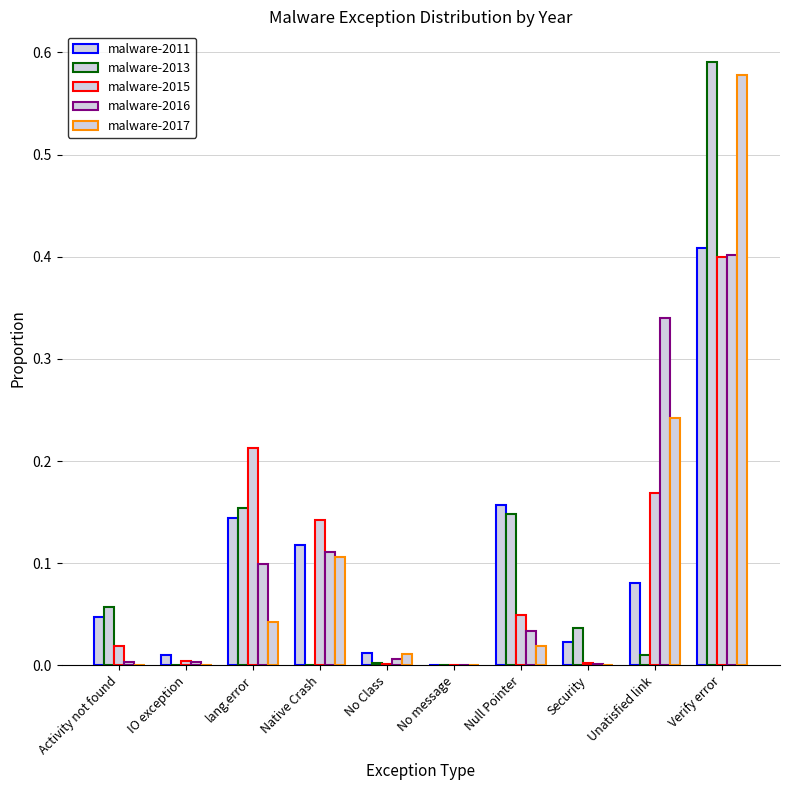

Is it true that malware-2017 equals 0.0 at No message?

True